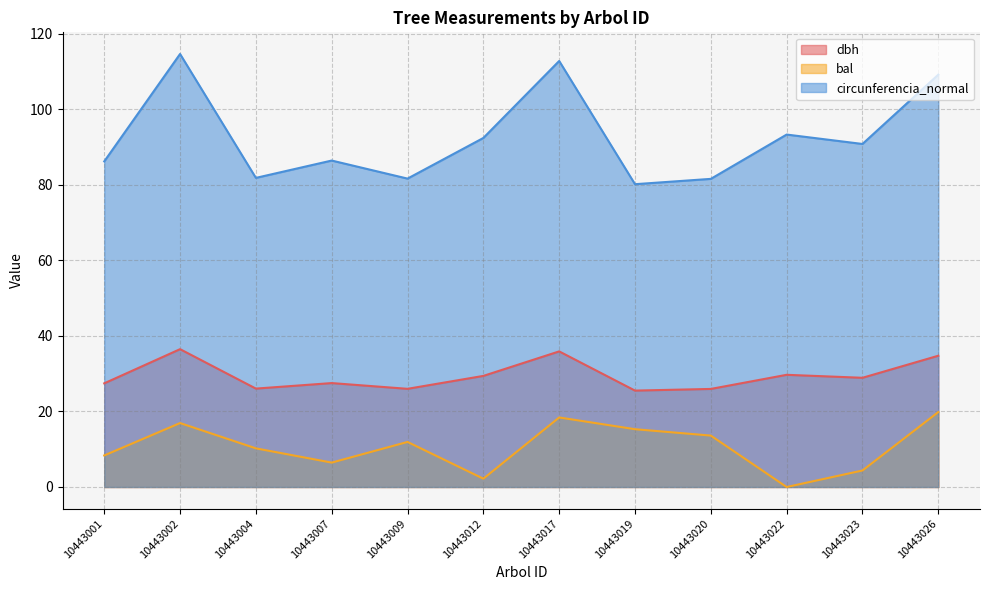

Rank the series by their maximum value, from highest to lowest.

circunferencia_normal, dbh, bal